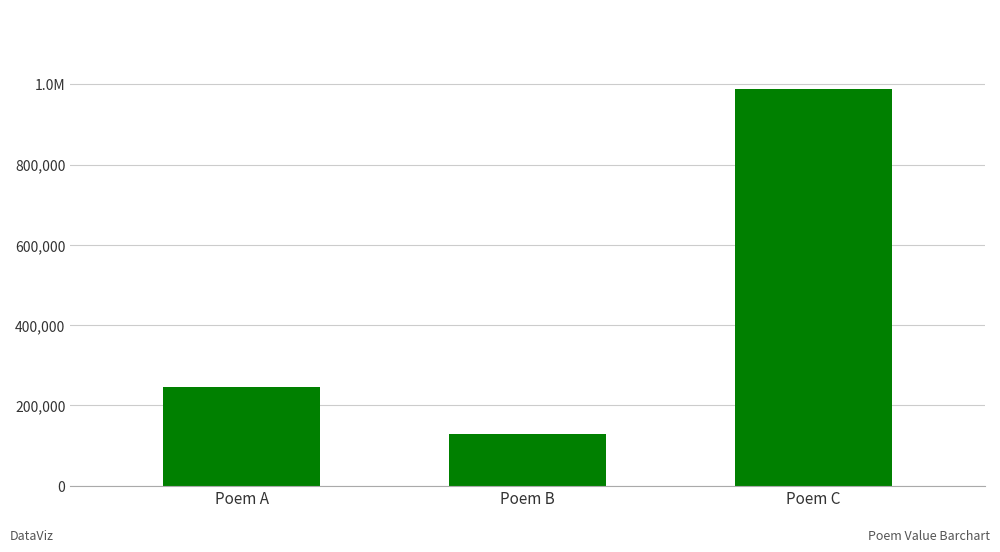

What is the sum of all values?

1362720